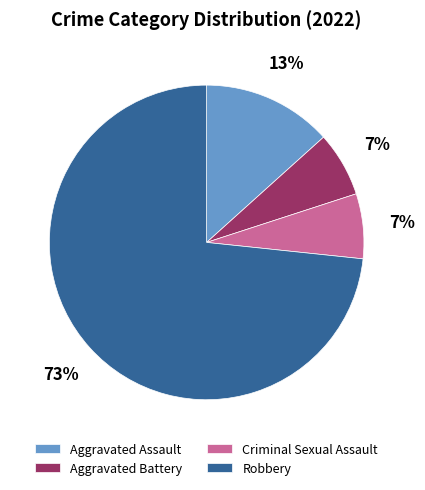

Does Aggravated Assault account for over 50% of the chart?

No